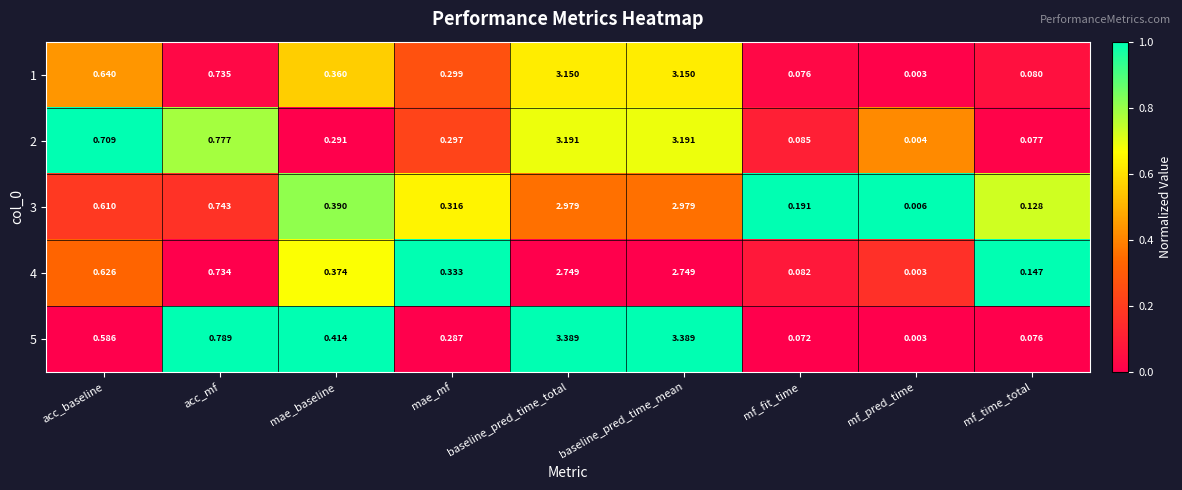

At which category does the chart reach its minimum across all series?

mf_pred_time